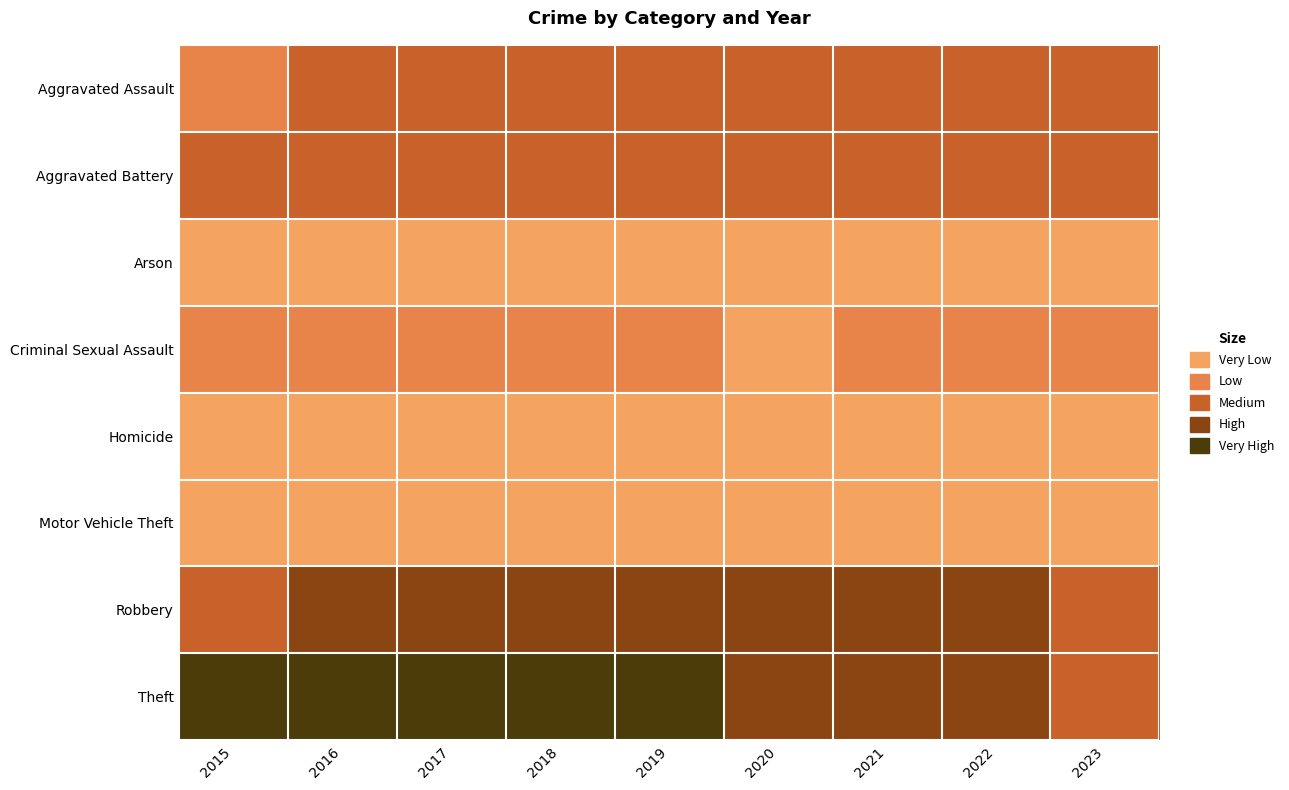

Reading left to right, what are all the values shown in this chart?

Aggravated Assault: 2015=3.9	2016=4.3	2017=4.6	2018=4.4	2019=4.6	2020=4.6	2021=4.7	2022=4.8	2023=4.0
Aggravated Battery: 2015=4.4	2016=4.4	2017=5.0	2018=5.0	2019=5.0	2020=5.0	2021=5.1	2022=5.3	2023=4.3
Arson: 2015=1.4	2016=0.0	2017=0.0	2018=0.7	2019=0.7	2020=0.7	2021=1.1	2022=1.8	2023=0.0
Criminal Sexual Assault: 2015=2.6	2016=2.2	2017=2.2	2018=2.5	2019=2.2	2020=1.4	2021=2.7	2022=3.2	2023=2.4
Homicide: 2015=0.0	2016=0.7	2017=0.7	2018=0.7	2019=1.1	2020=1.4	2021=1.6	2022=1.8	2023=0.7
Motor Vehicle Theft: 2015=0.7	2016=1.6	2017=1.1	2018=0.7	2019=0.7	2020=1.4	2021=1.1	2022=1.1	2023=1.6
Robbery: 2015=6.0	2016=6.2	2017=6.1	2018=6.3	2019=6.4	2020=6.1	2021=6.2	2022=6.3	2023=5.1
Theft: 2015=7.3	2016=7.4	2017=7.5	2018=7.8	2019=7.7	2020=6.8	2021=6.5	2022=6.8	2023=5.7